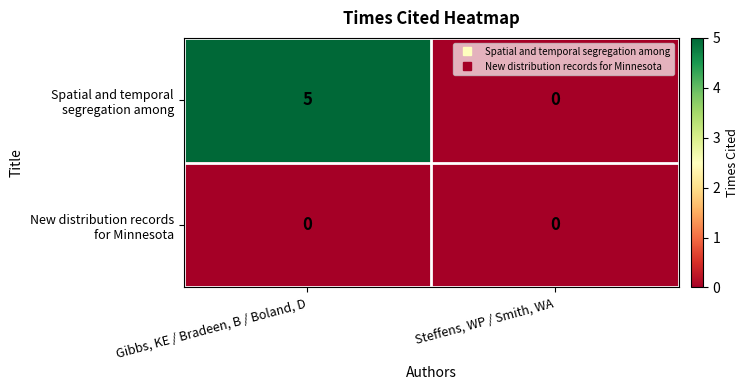

What is the spread (max minus min) of values at Gibbs, KE / Bradeen, B / Boland, D?

5